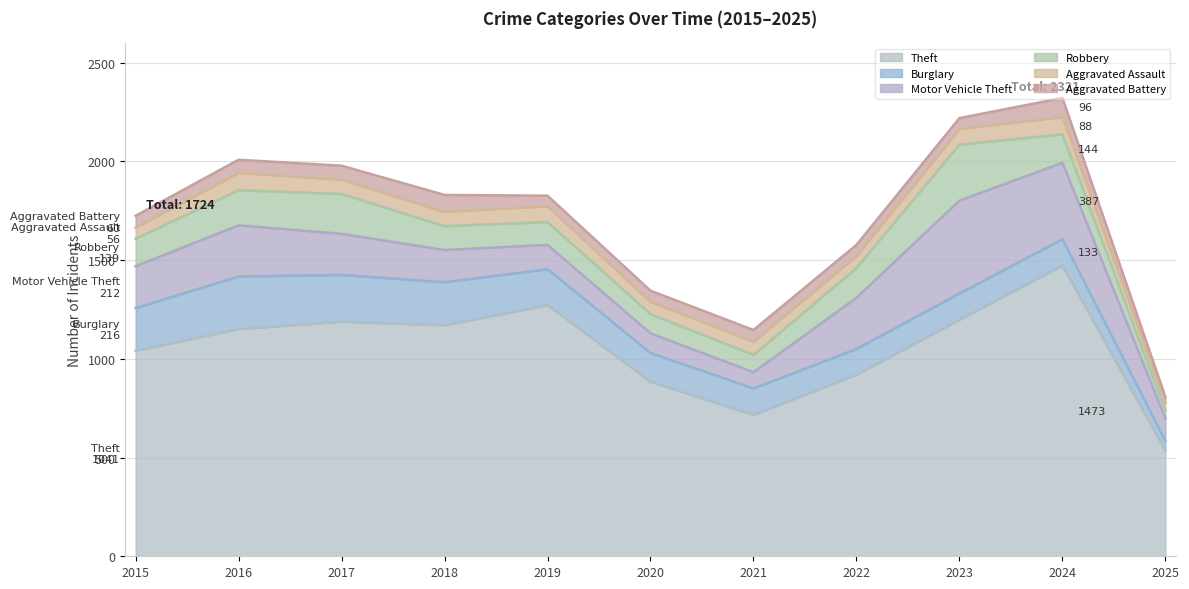

Which series ends up on top after the final intersection of Aggravated Assault and Aggravated Battery?

Aggravated Assault